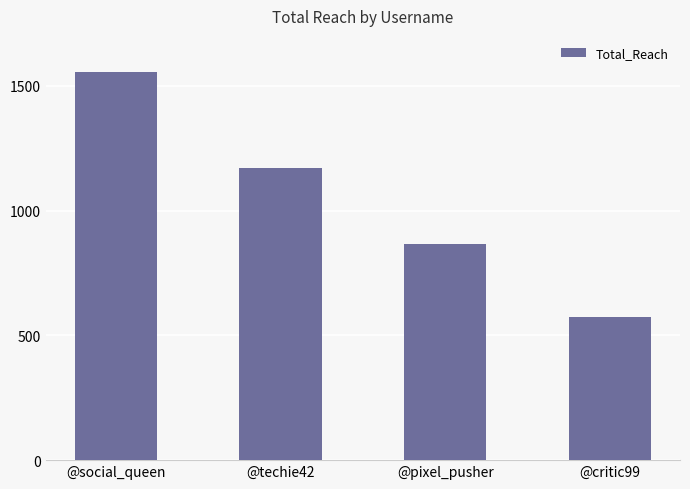

What is the label of the 2nd bar from the right?

@pixel_pusher